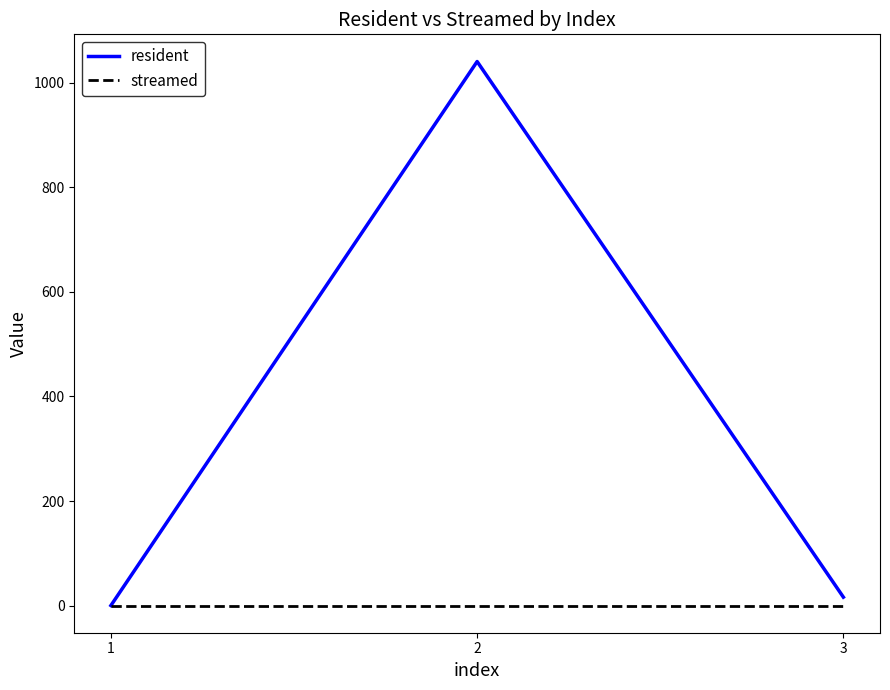

Which series changed the most between 1 and 2?

resident